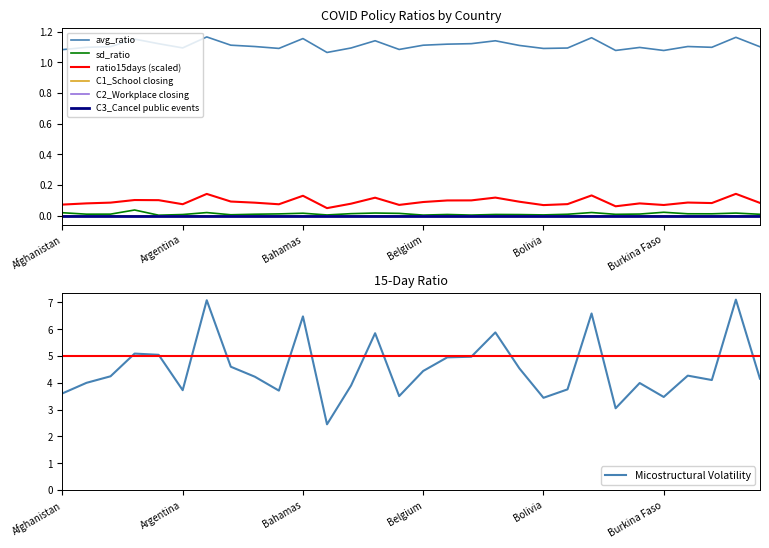

True or false: avg_ratio and sd_ratio intersect in this chart.

False